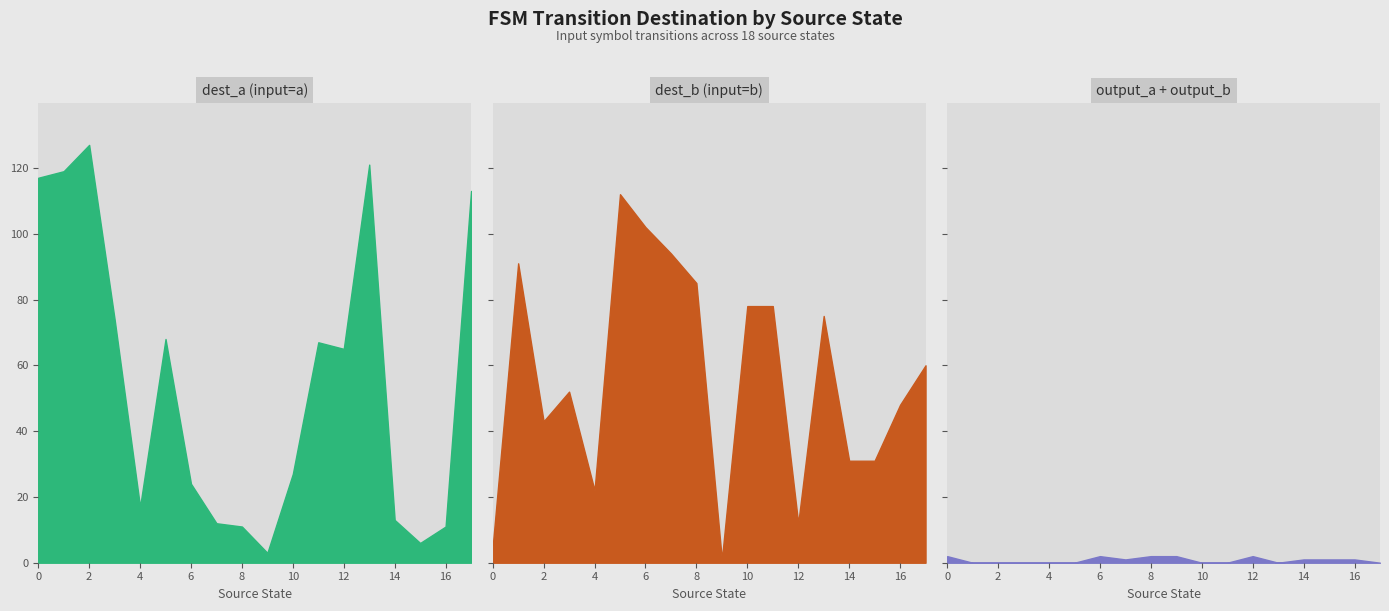

How many times do output_symbol and source_state cross each other?

1